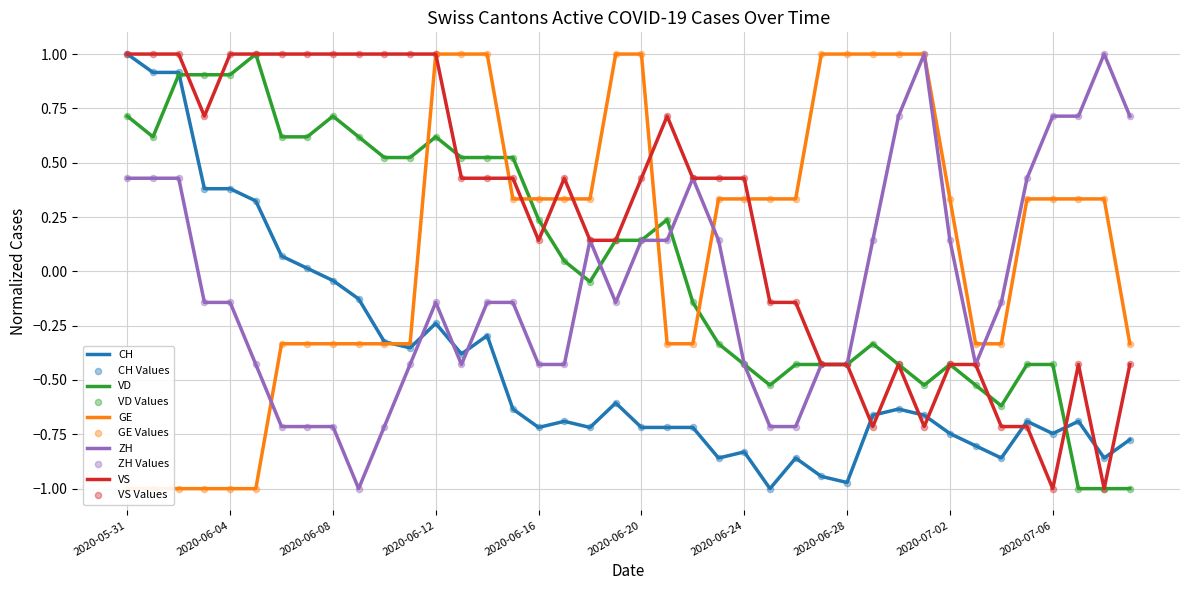

Is the value of ZH at 2020-06-04 greater than the value of CH at 2020-07-08?

Yes